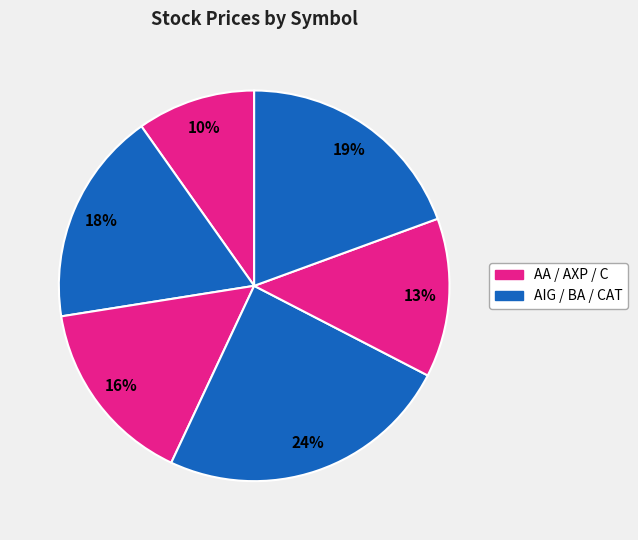

How many slices are in this pie chart?

6